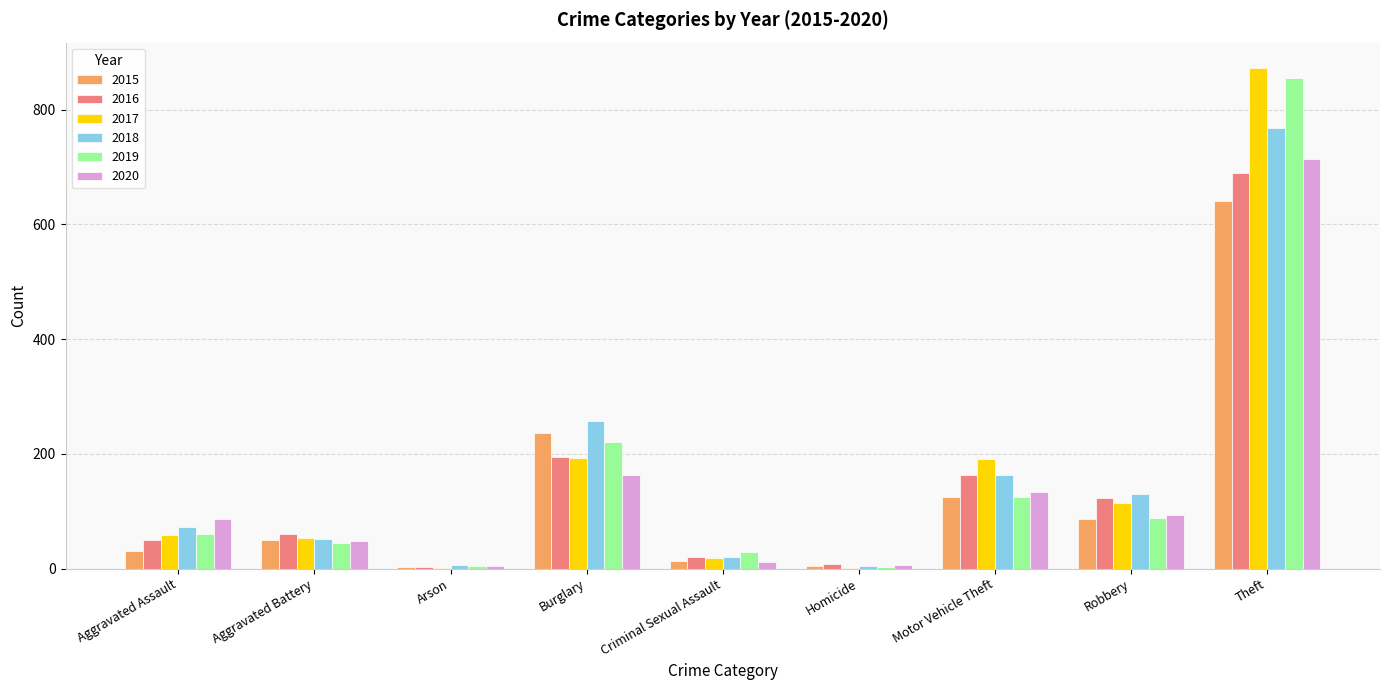

Where is 2018 nearest to the value 386?

Burglary